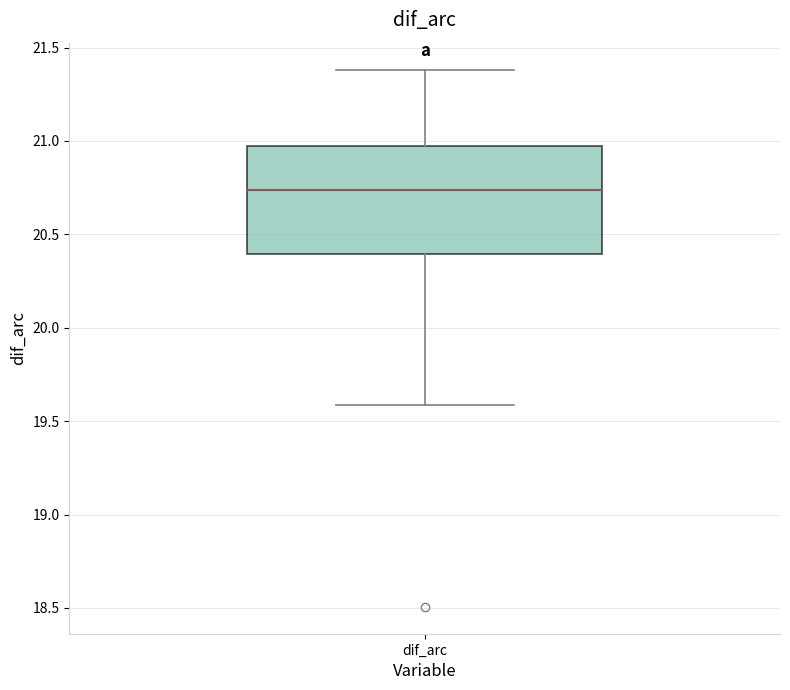

Transcribe this box plot: give where the median line is, the range the box spans, and where the two whiskers end, as read against the y-axis. The values are not printed on the chart, so give them approximately, as read against the axis.

median 20.75, box 20.40 to 20.95, whiskers 19.60 to 21.40